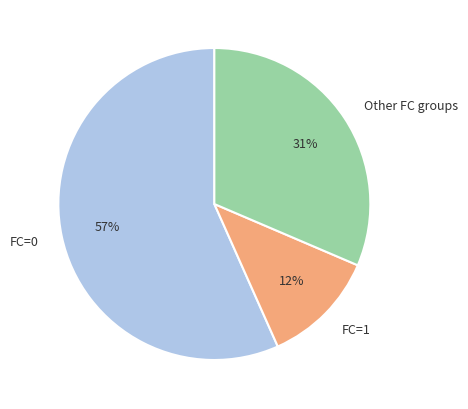

Count the number of slices in the pie.

3